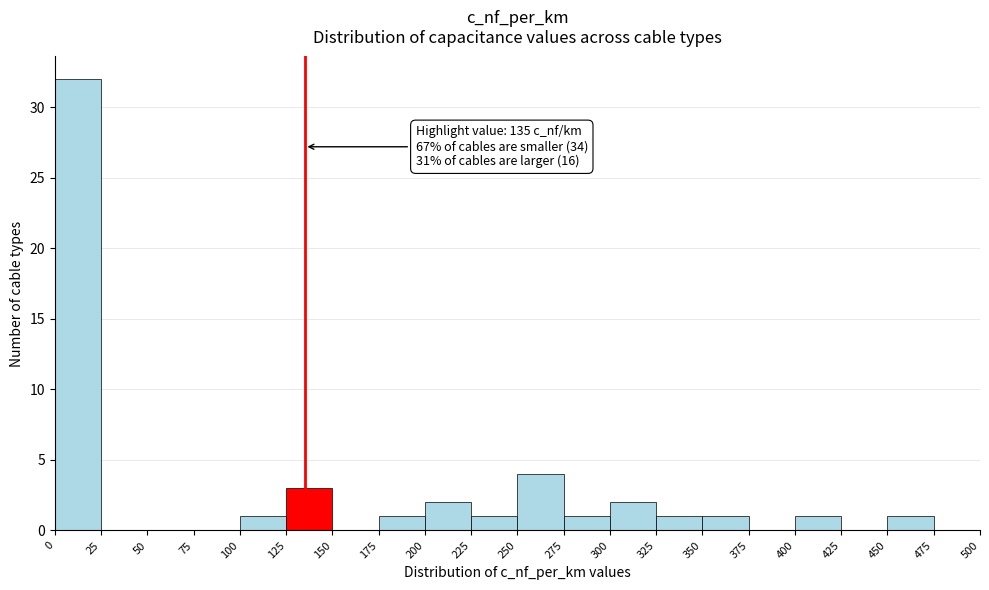

Which range on the x-axis has the tallest bar?

0 to 25